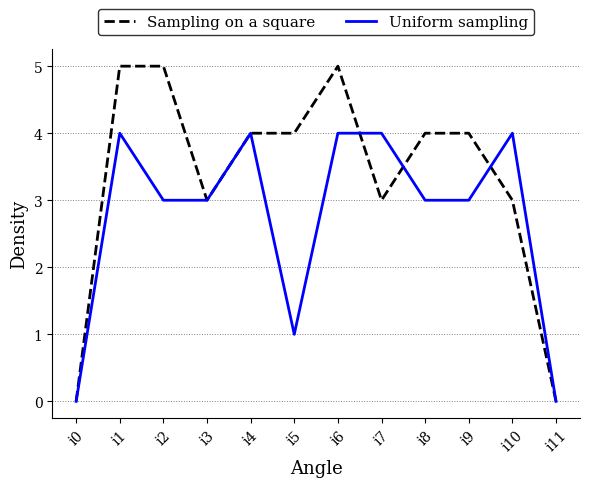

What is the difference between the Uniform sampling values at i5 and i4?

3